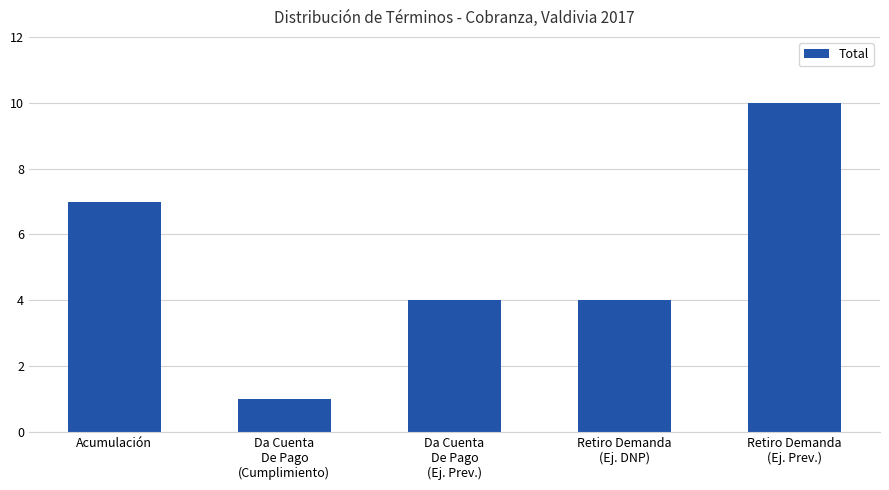

What is the value of the 3rd bar from the left?

4